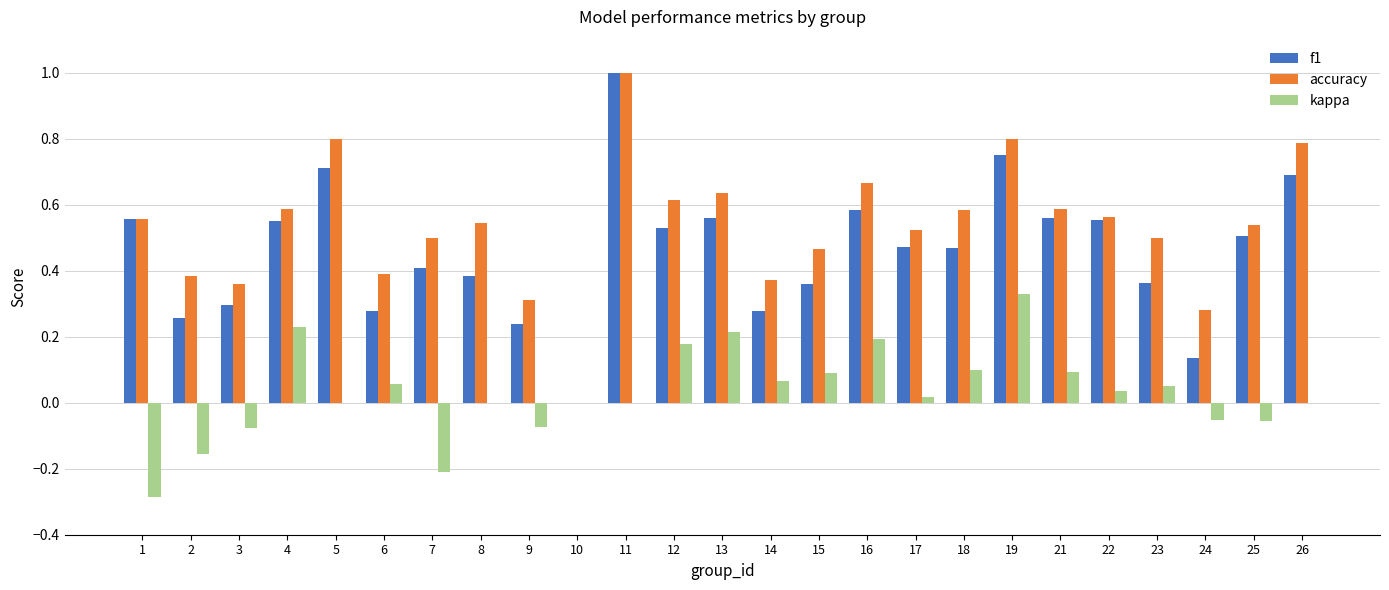

Between 6 and 22, which series saw the biggest shift?

f1